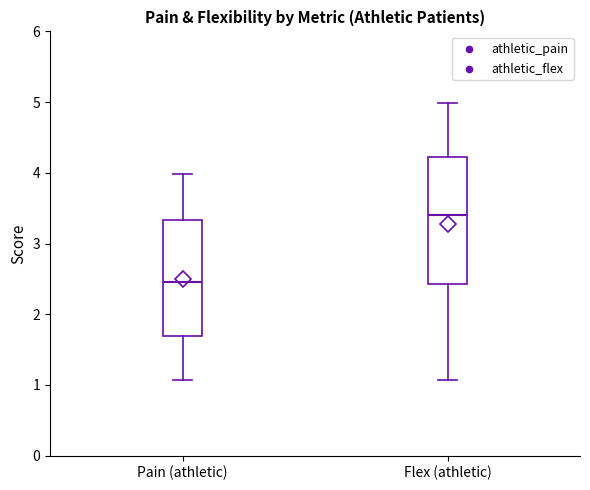

Comparing the boxes themselves (not the whiskers), which one is the tallest?

Flex (athletic)